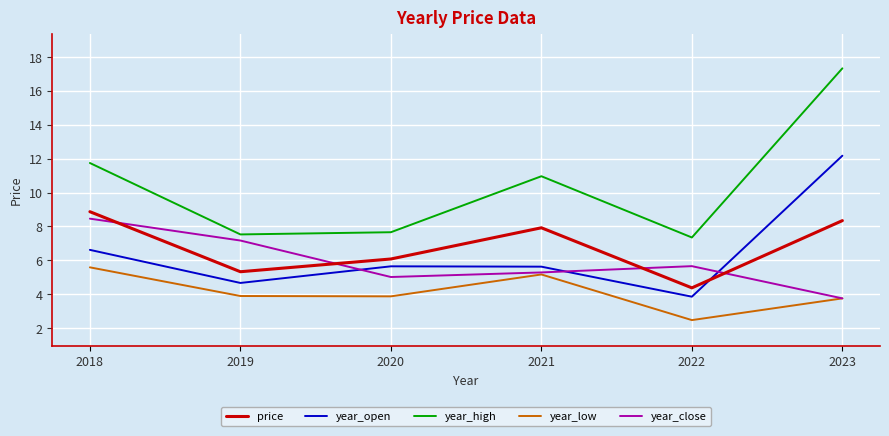

What is the difference between the highest and lowest values at 2022?

4.9